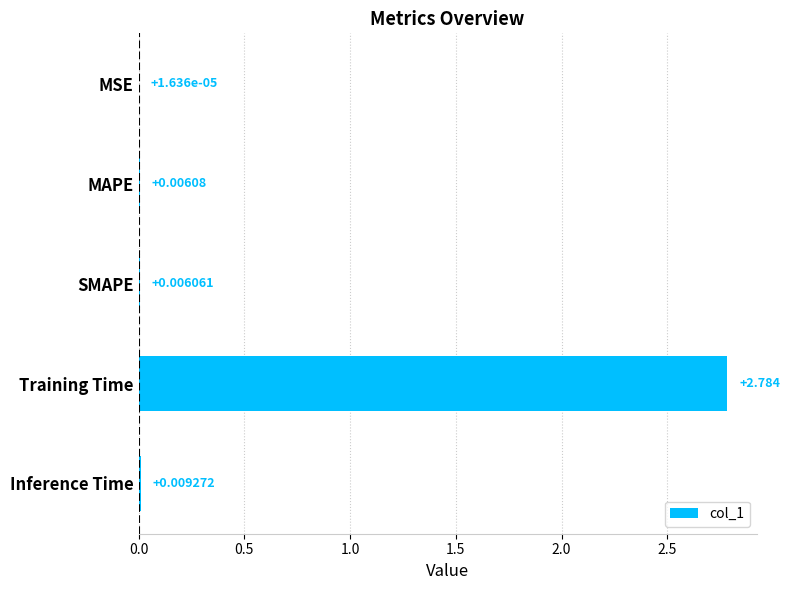

Between Training Time and MSE, which is larger?

Training Time